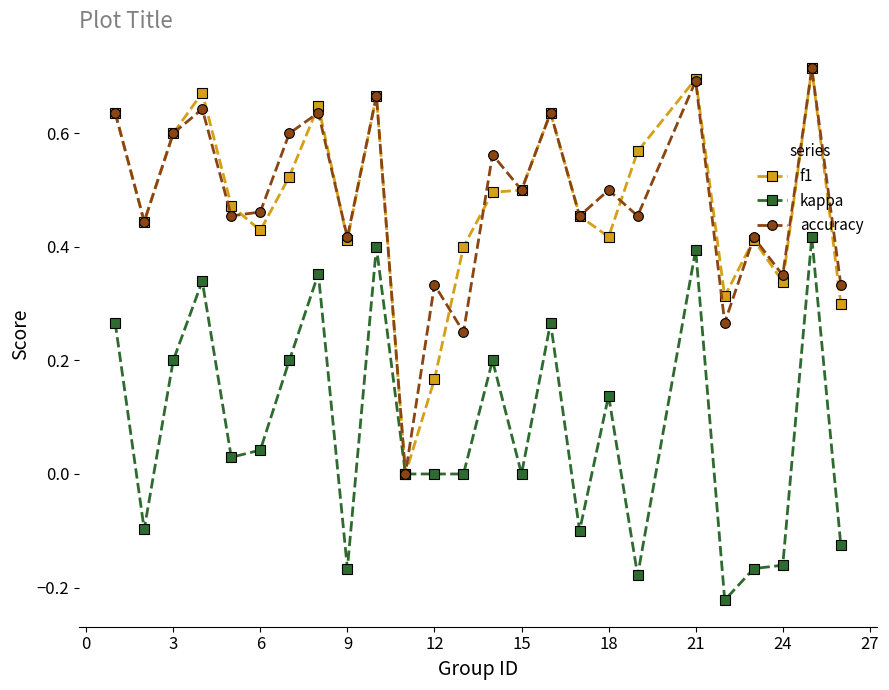

How many f1 values are between 0 and 1?

25